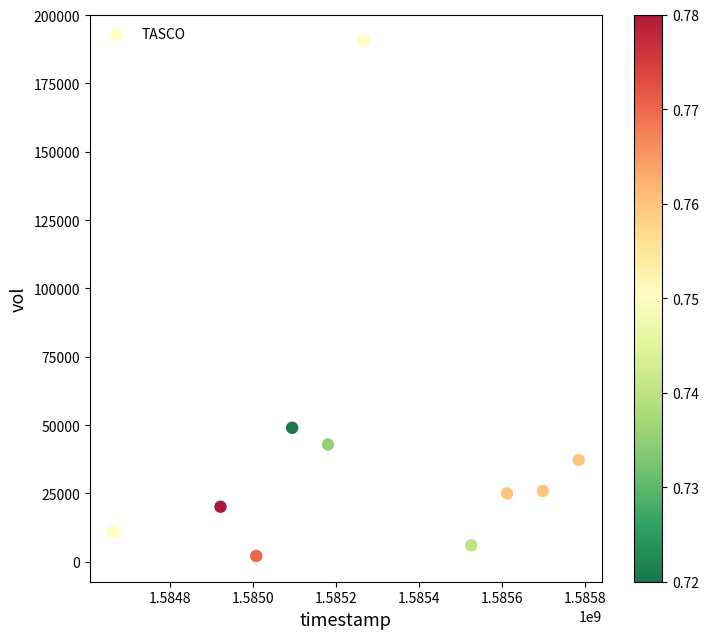

What Y value in the scatter plot is closest to 96450?

49000